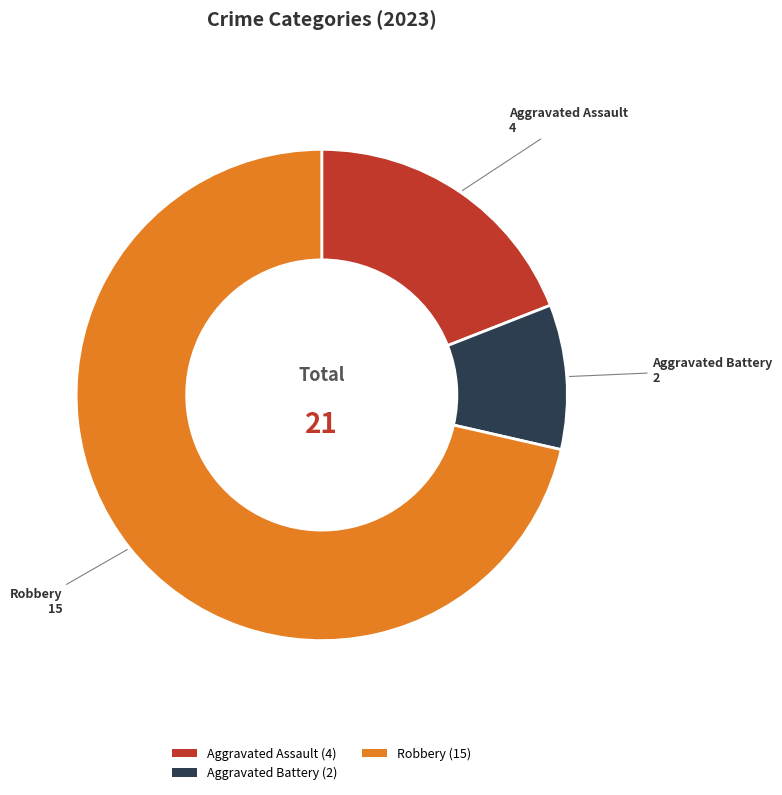

How many segments does this pie chart have?

3